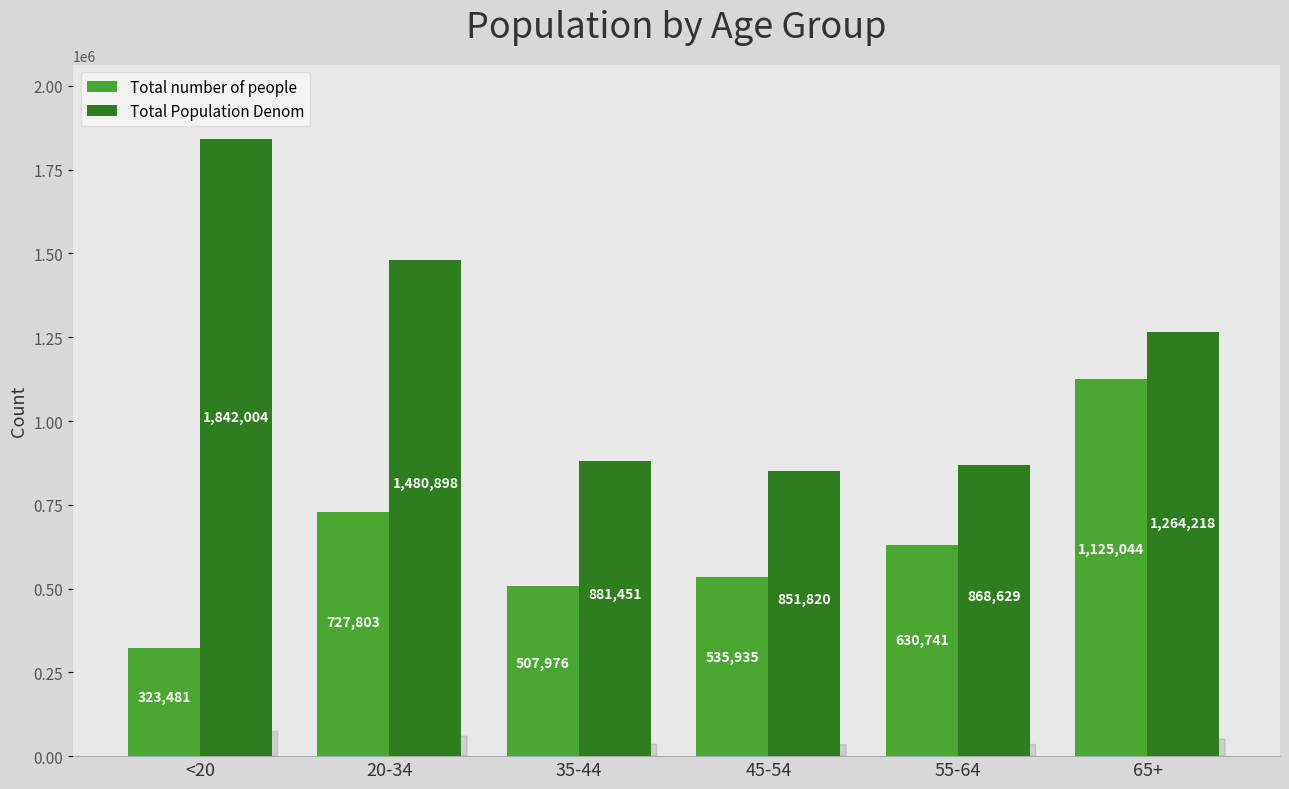

Is it true that Total Population Denom equals 1264218 at 65+?

True